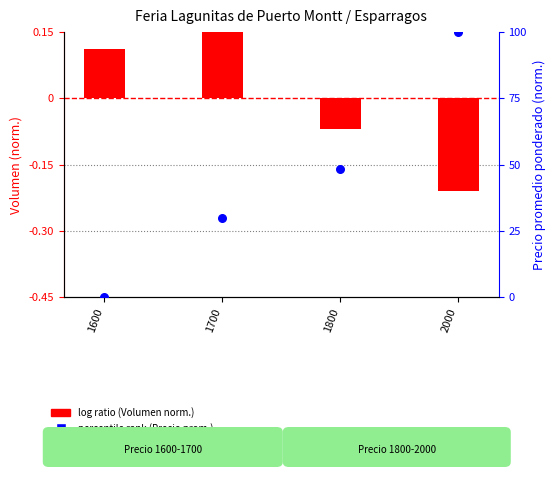

What are all the series names shown in the legend?

log ratio (Volumen norm.), percentile rank (Precio prom.)